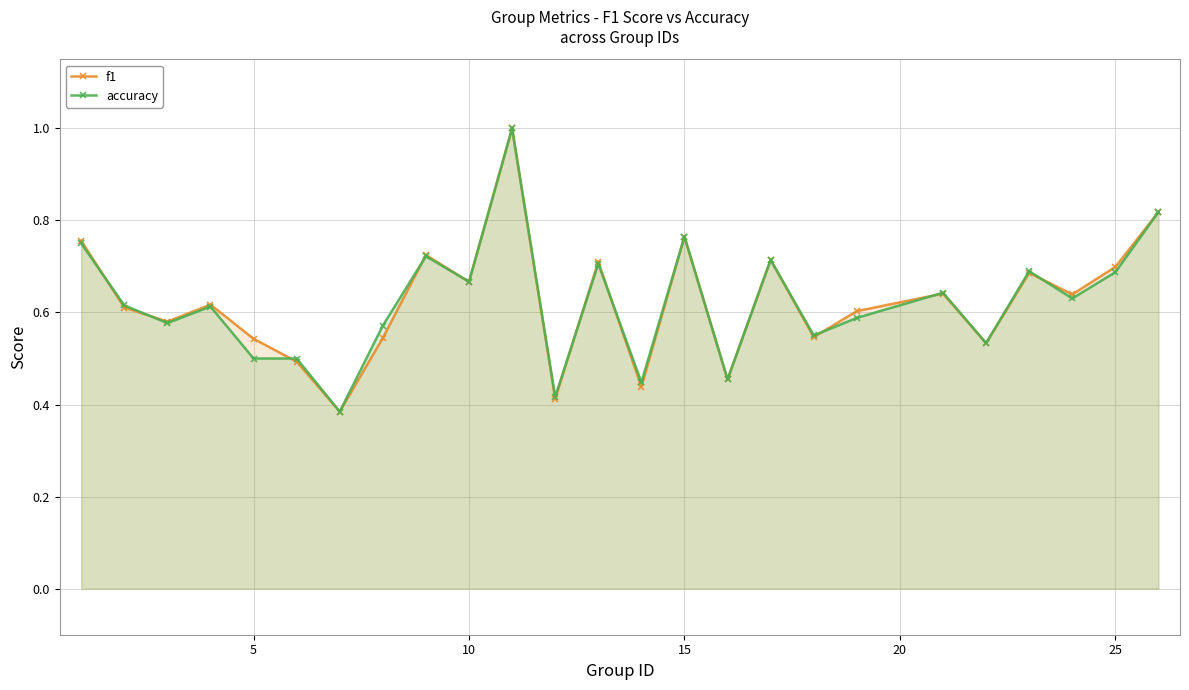

Reading right to left, what are all the values shown in this chart?

f1: 0.8	0.7	0.6	0.7	0.5	0.6	0.6	0.5	0.7	0.5	0.8	0.4	0.7	0.4	1.0	0.7	0.7	0.5	0.4	0.5	0.5	0.6	0.6	0.6	0.8
accuracy: 0.8	0.7	0.6	0.7	0.5	0.6	0.6	0.6	0.7	0.5	0.8	0.4	0.7	0.4	1.0	0.7	0.7	0.6	0.4	0.5	0.5	0.6	0.6	0.6	0.8